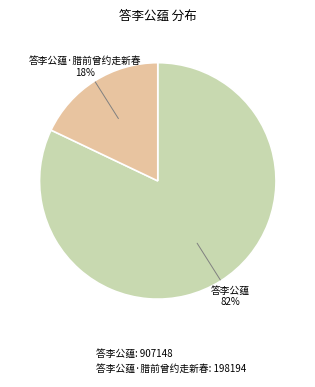

To the nearest percent, what is the difference between the largest and smallest slice percentages?

64%